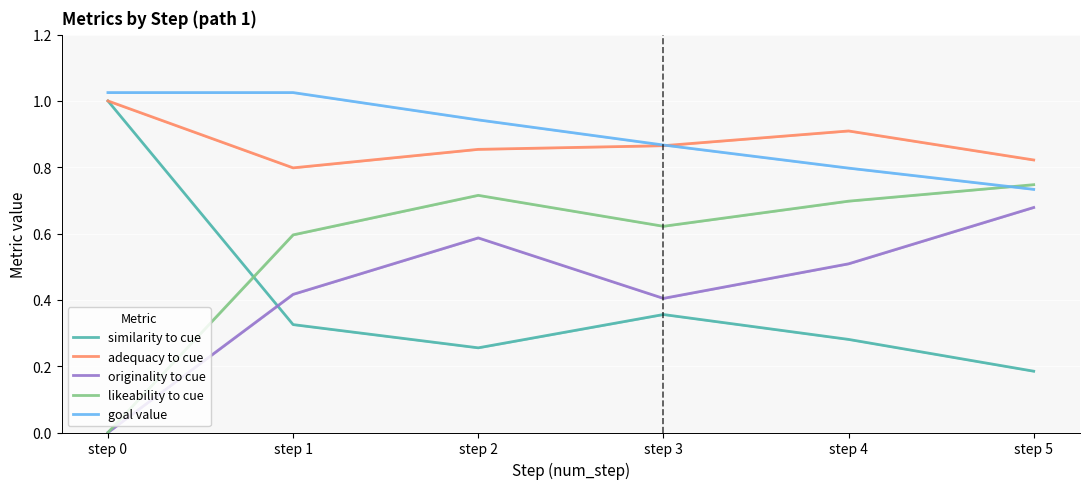

The value of similarity to cue at step 0 is 0.5. True or false?

False